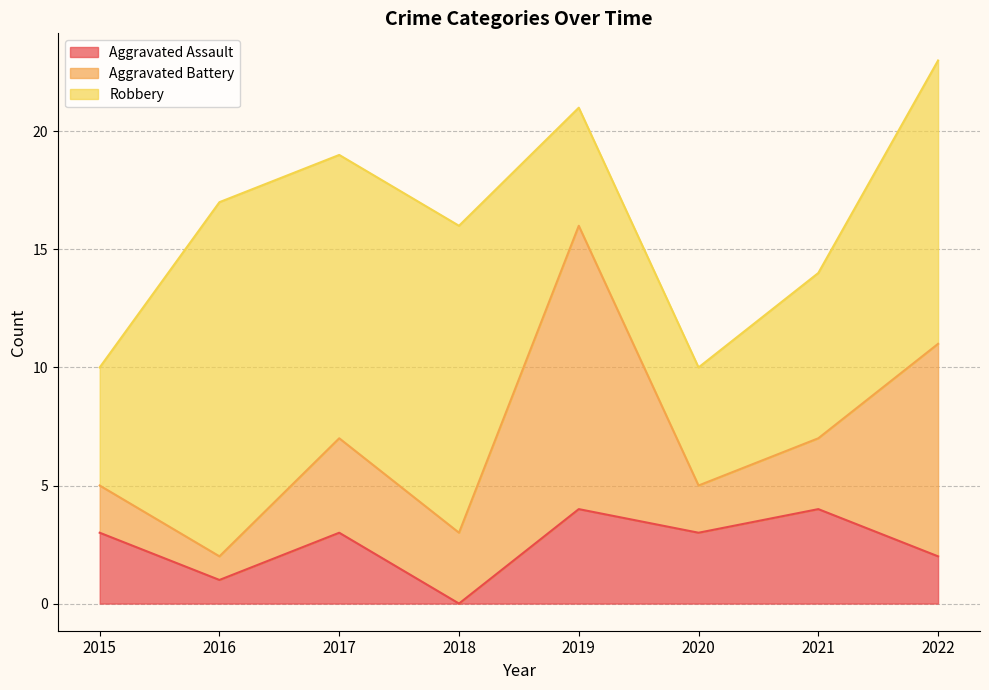

Reading right to left, list all the values displayed in this chart.

Aggravated Assault: 2	4	3	4	0	3	1	3
Aggravated Battery: 9	3	2	12	3	4	1	2
Robbery: 12	7	5	5	13	12	15	5